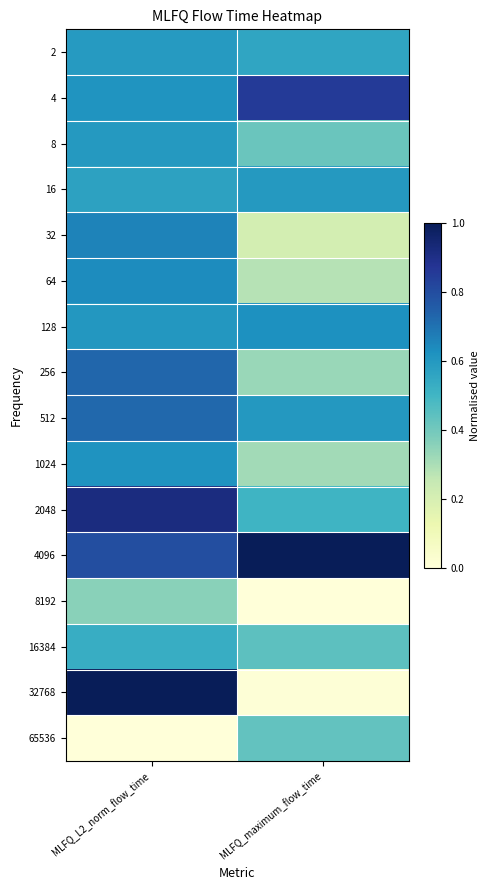

List the series in order of their peak value, highest first.

4096, 32768, 2048, 4, 256, 512, 32, 64, 128, 1024, 8, 16, 2, 16384, 65536, 8192